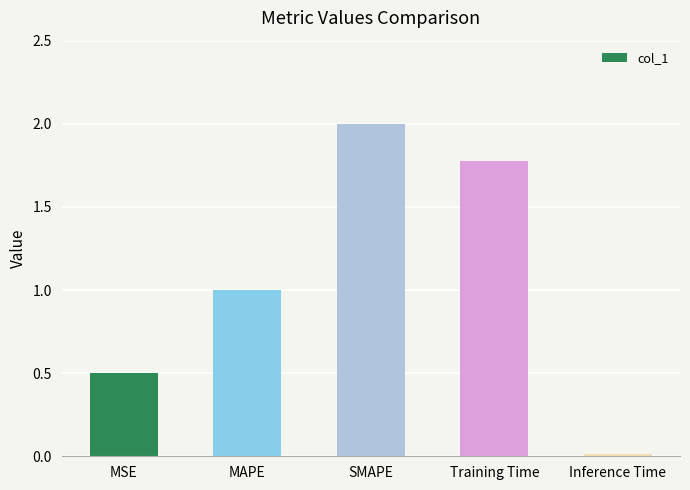

Count the number of categories in the chart.

5